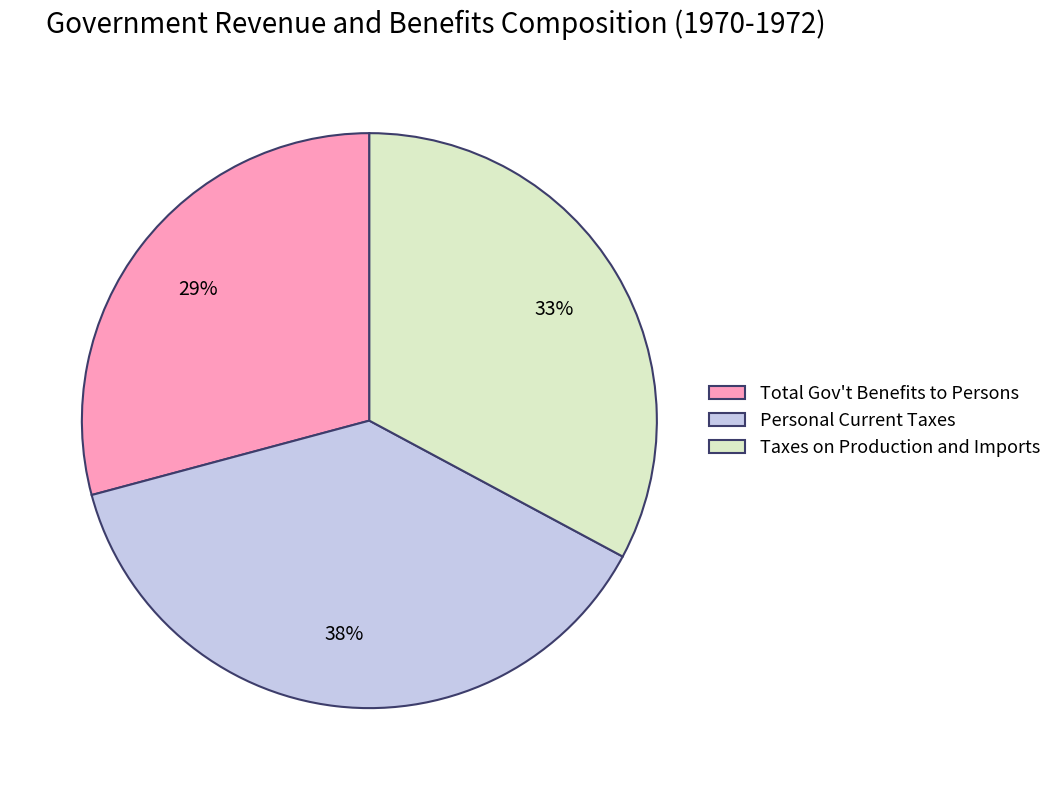

Which category has the smallest portion of the pie?

Total Gov't Benefits to Persons